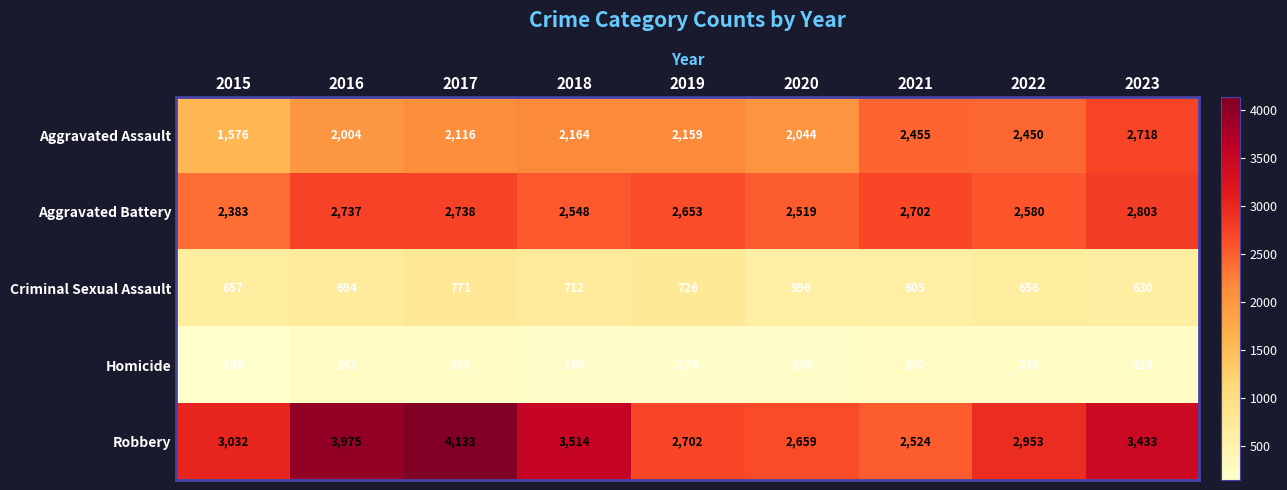

At which label is Robbery closest to 3328?

2023